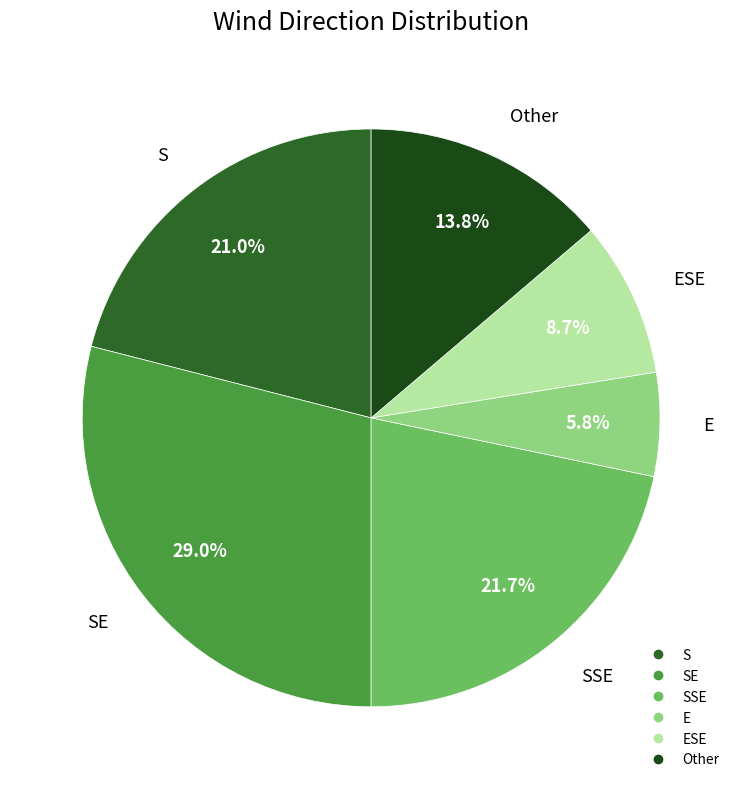

Does any single category account for the majority?

No